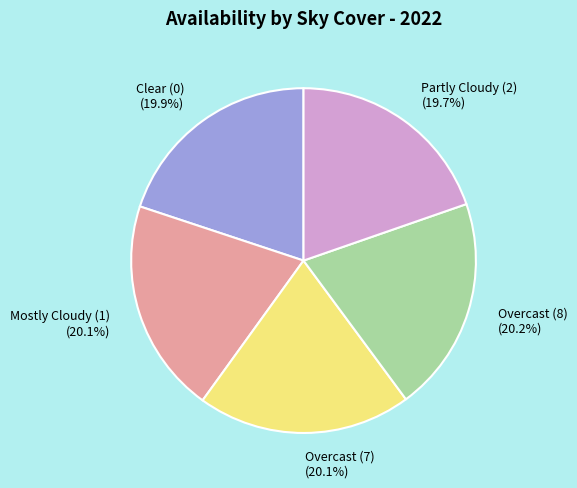

How much of the chart is everything except Partly Cloudy (2) (19.7%)?

80.3%